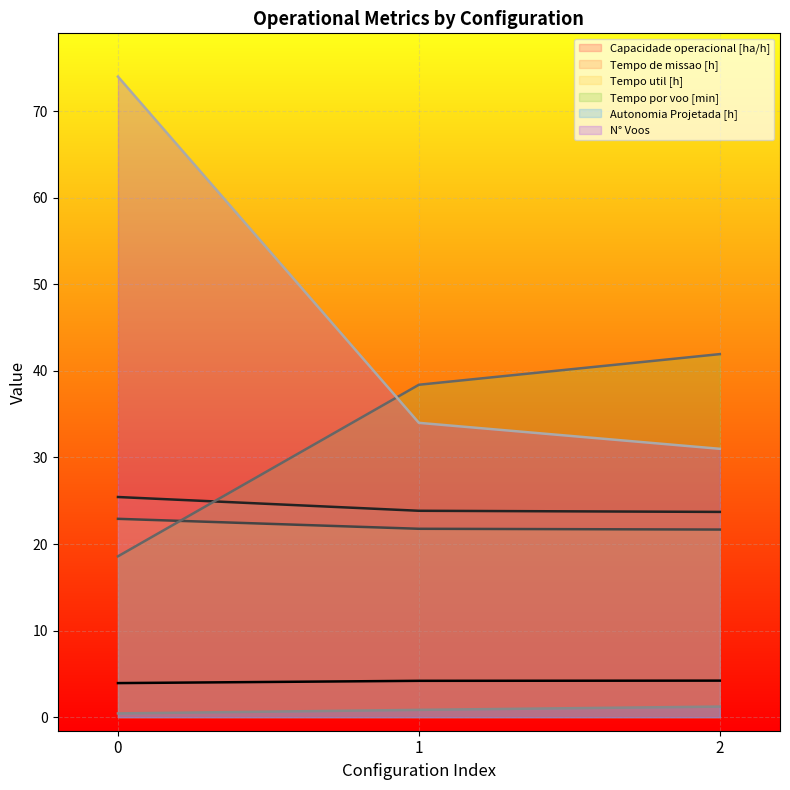

What is the value of the Tempo por voo [min] point at the 3rd from the left?

41.9